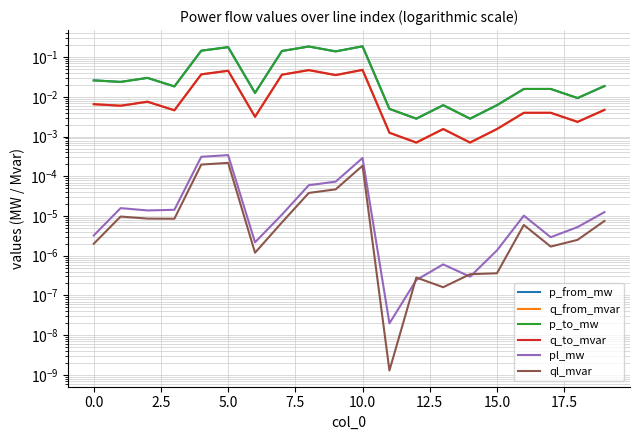

What is the maximum value shown in the chart?

0.2